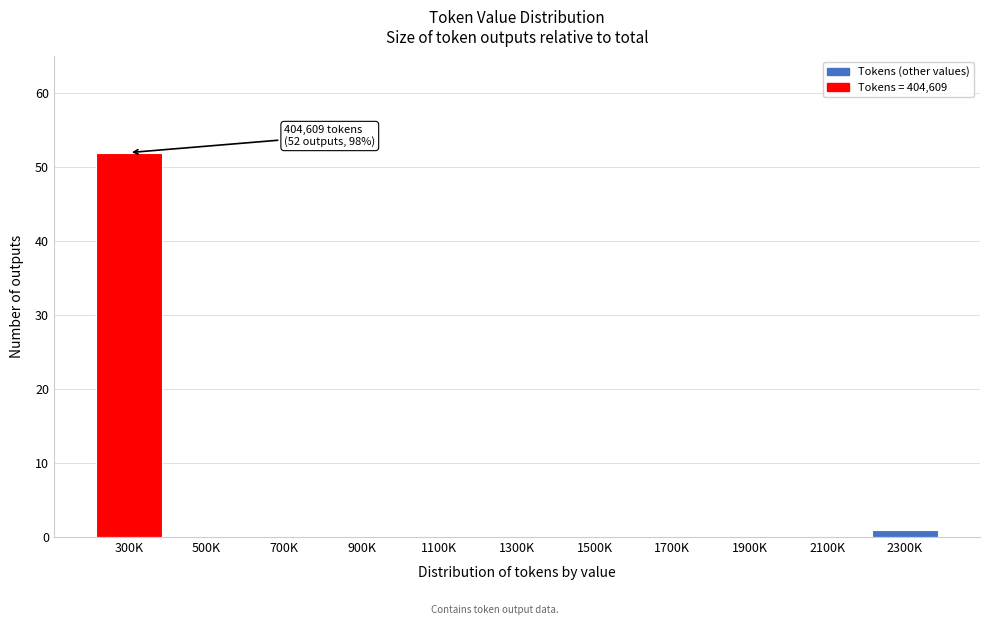

Reading left to right, what are all the values shown in this chart?

300K=52	500K=0	700K=0	900K=0	1100K=0	1300K=0	1500K=0	1700K=0	1900K=0	2100K=0	2300K=1